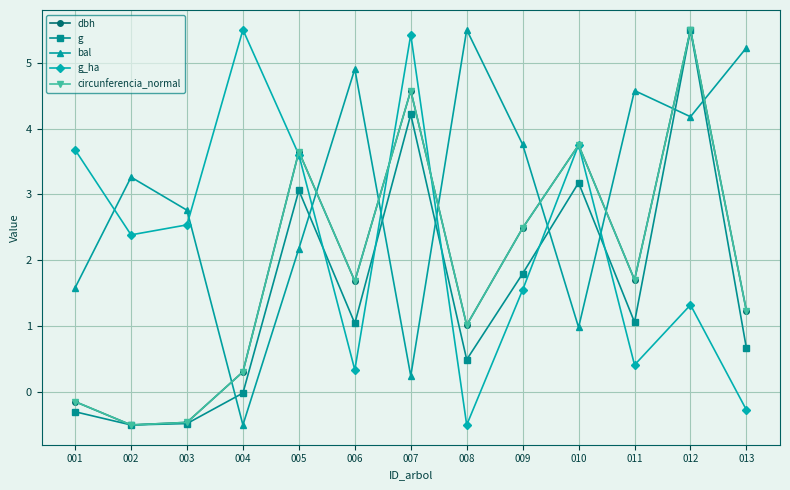

What is the value of the circunferencia_normal point at the 3rd from the left?

-0.5